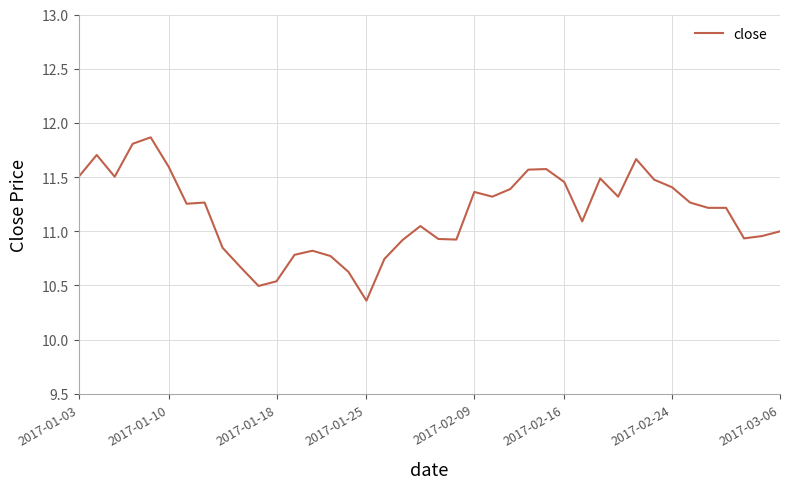

Count the number of data series in this chart.

1